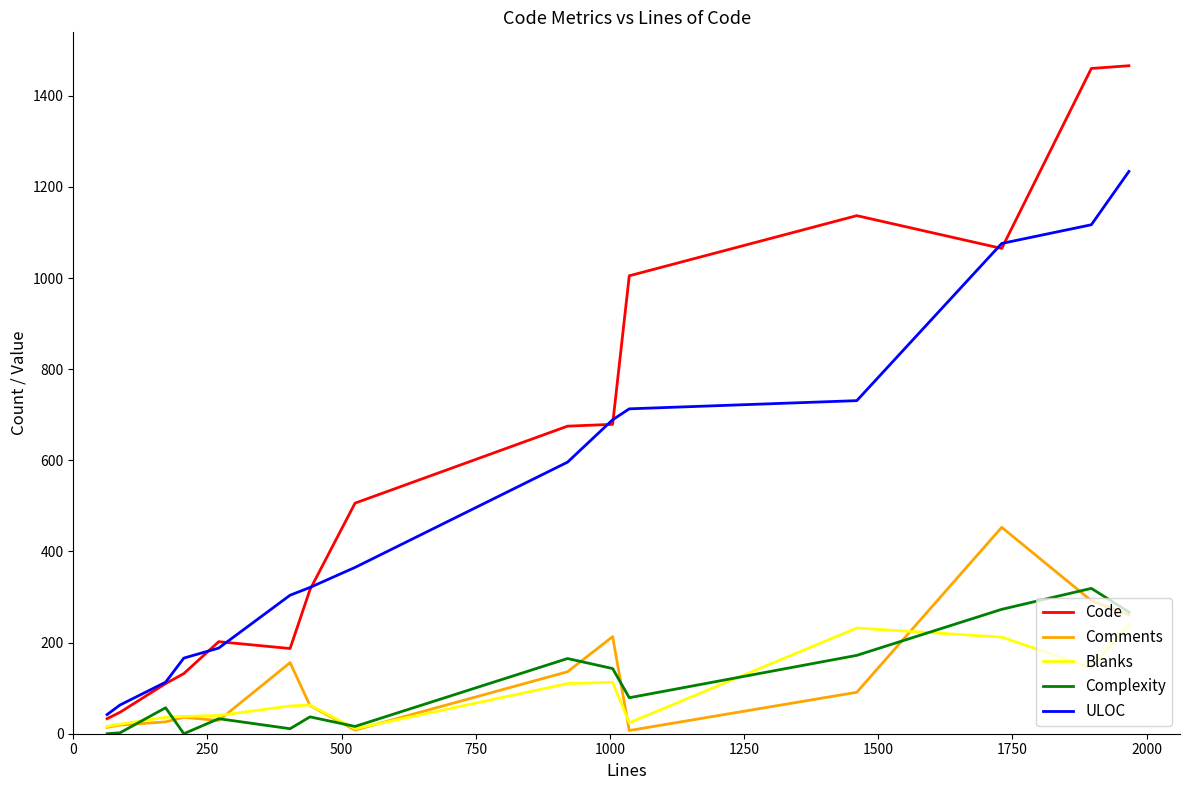

Which series has the widest spread of values?

Code